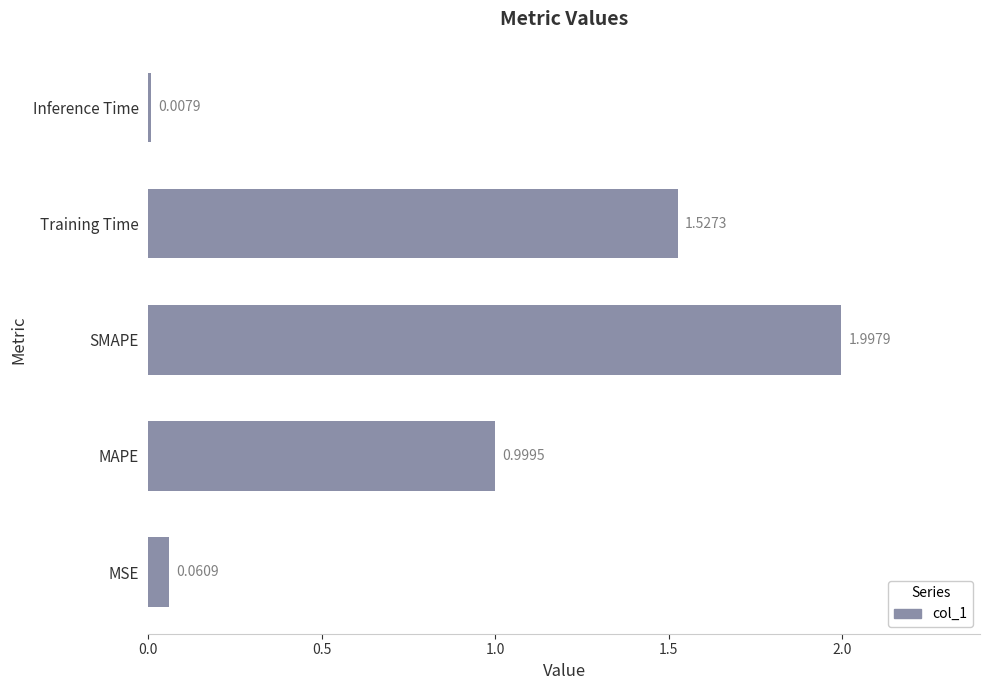

What is the difference between the values at SMAPE and MAPE?

1.0